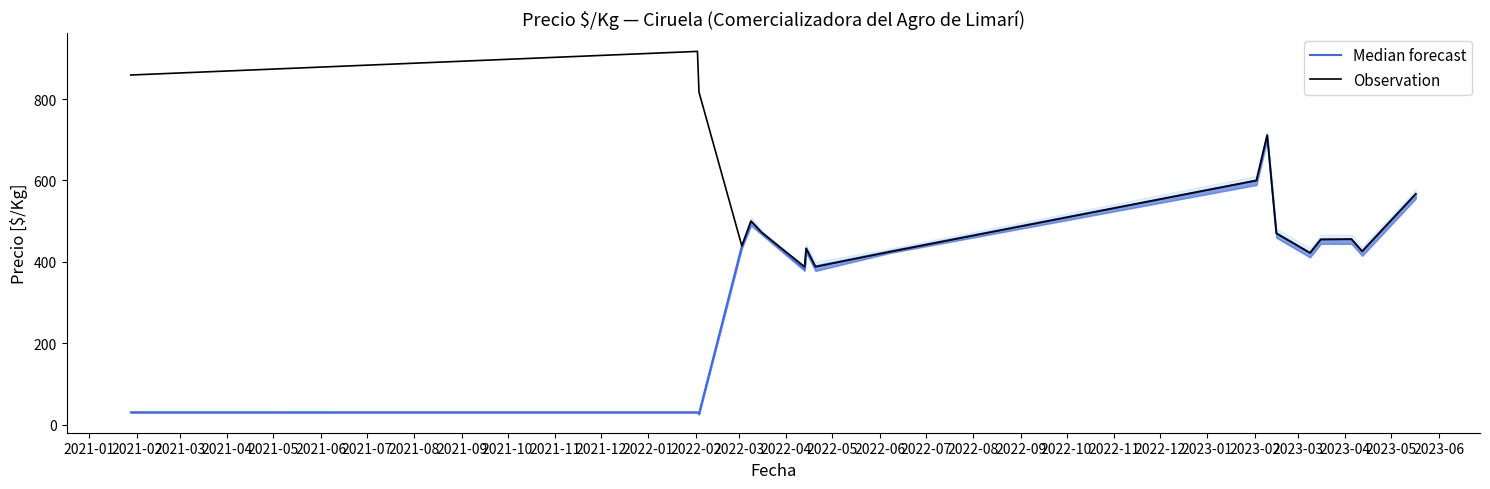

What is the maximum value for Observation?

917